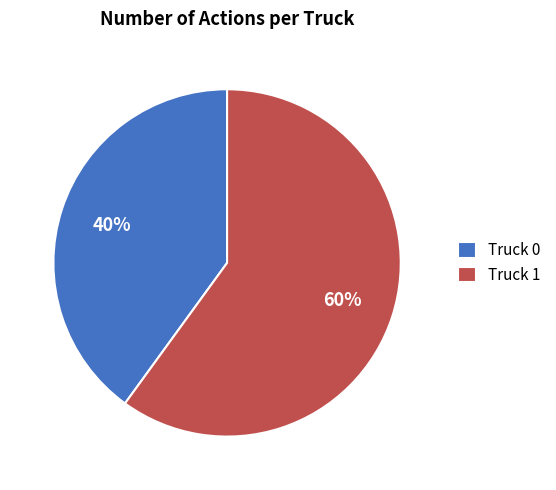

True or false: Truck 1 accounts for 60% of the total.

True